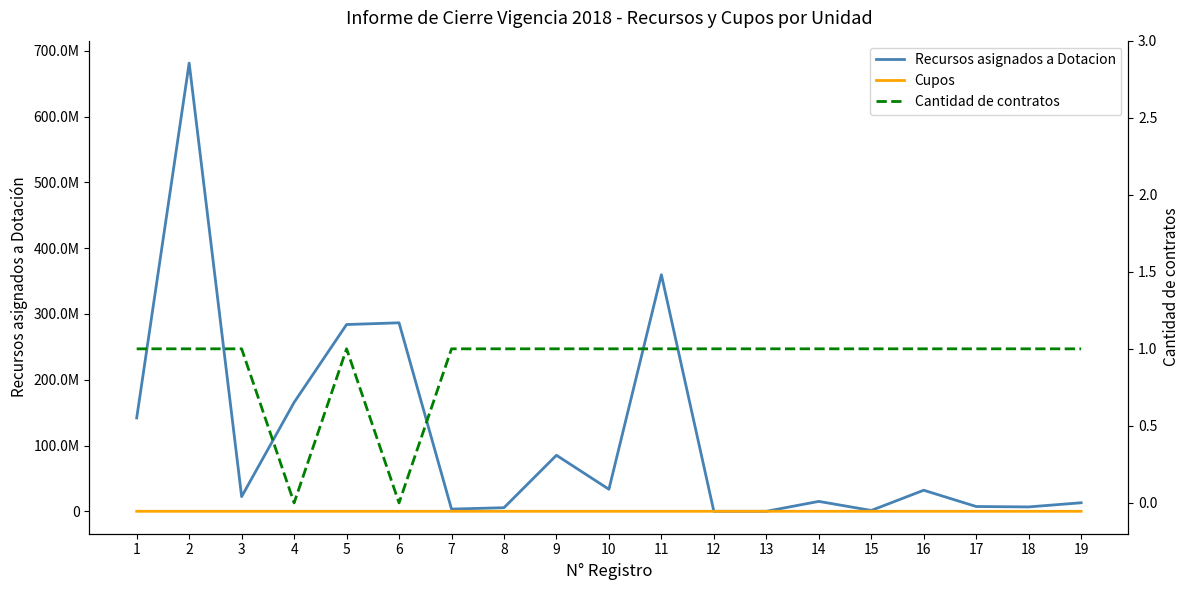

At which category does Cantidad de contratos reach its first local peak?

5